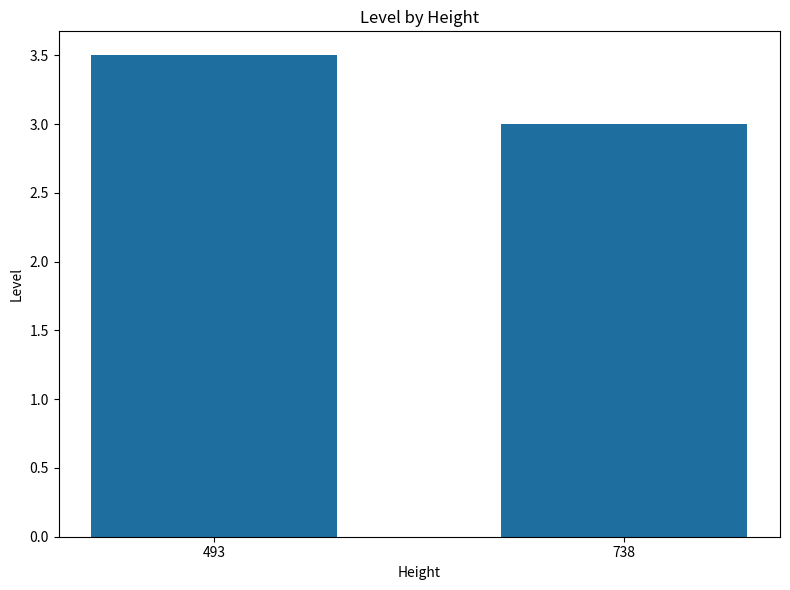

What is the sum of all values?

6.5